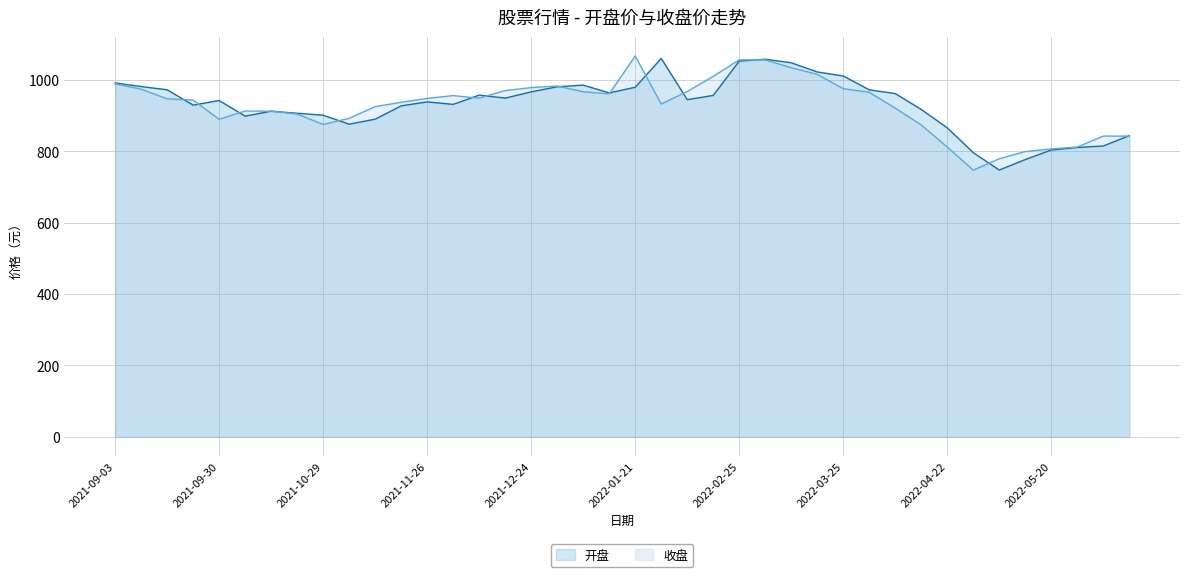

What is the label of the 14th point from the left?

2021-12-03